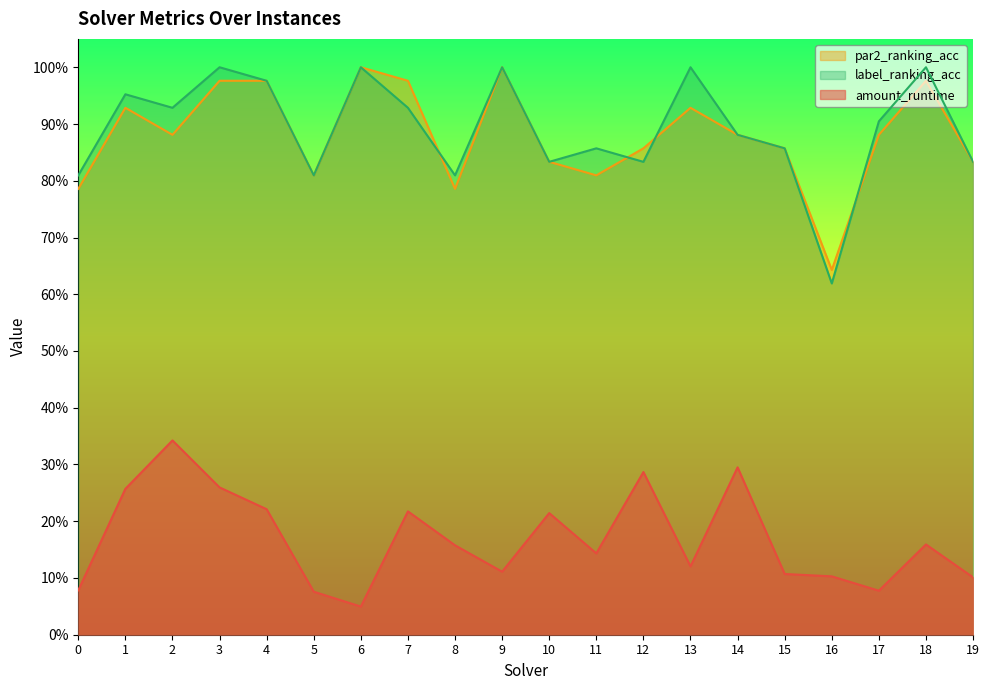

True or false: amount_runtime and par2_ranking_acc intersect in this chart.

False